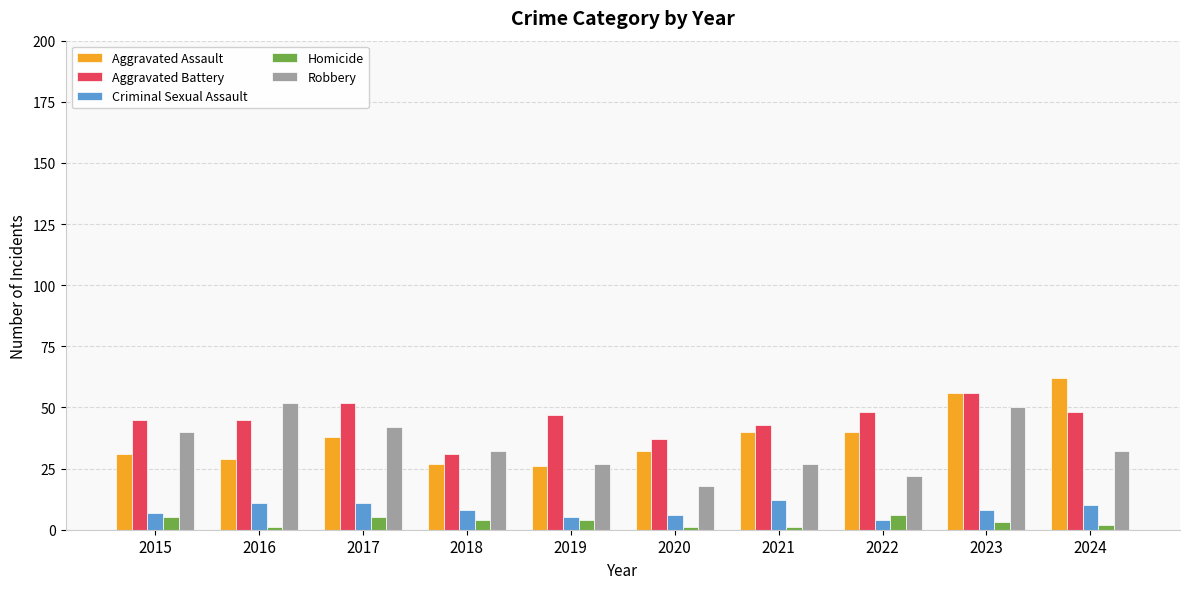

What is the value of the Aggravated Battery bar at the 1st from the left?

45